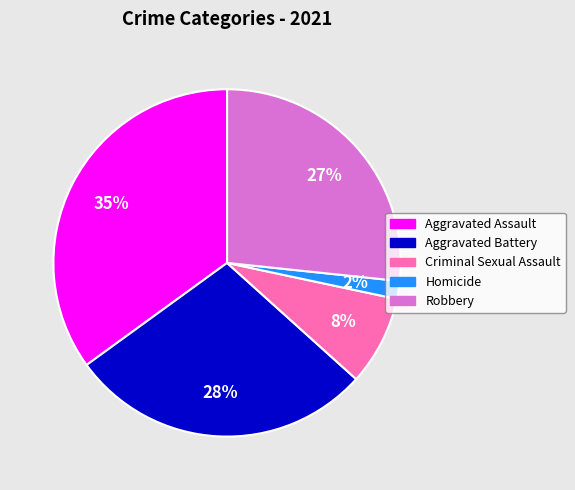

Does Aggravated Battery represent more than half of the total?

No